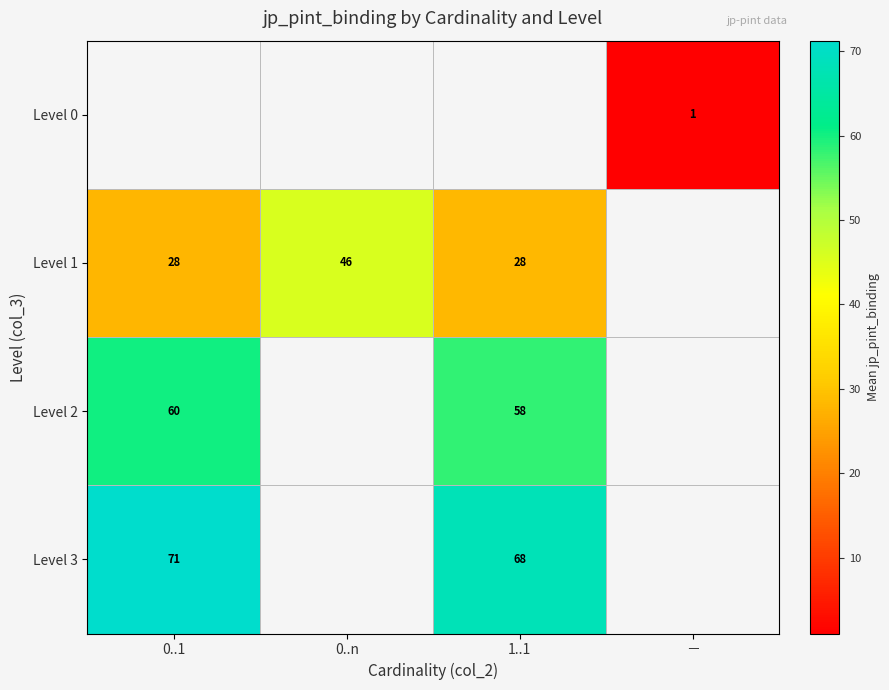

Is it true that Level 1 equals 21 at 0..n?

False